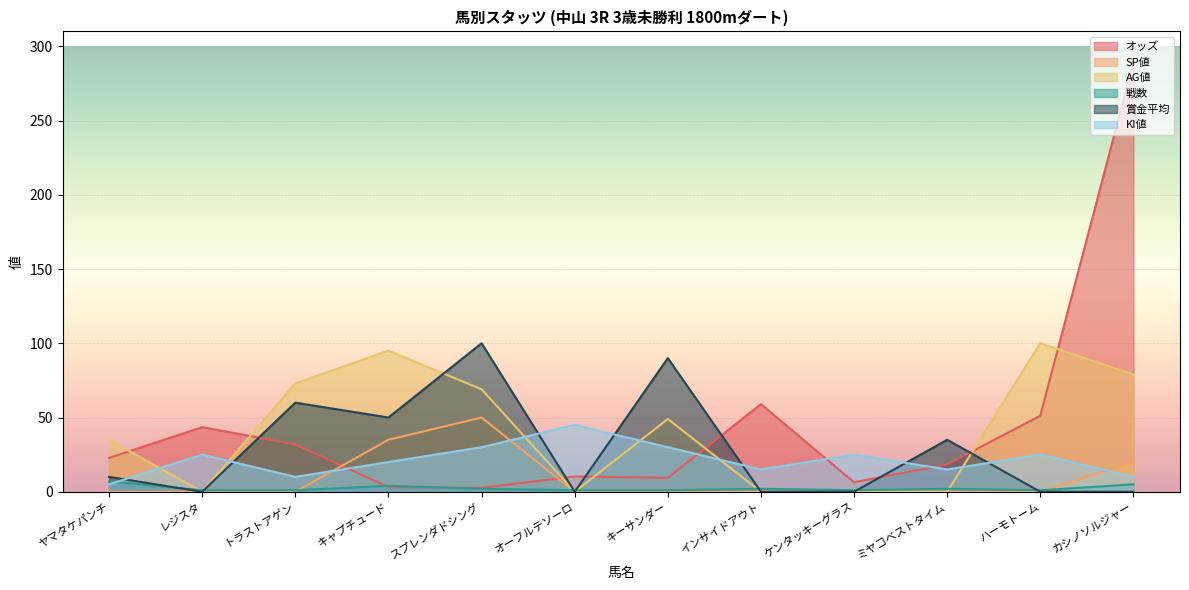

Where is the first local maximum for オッズ?

レジスタ